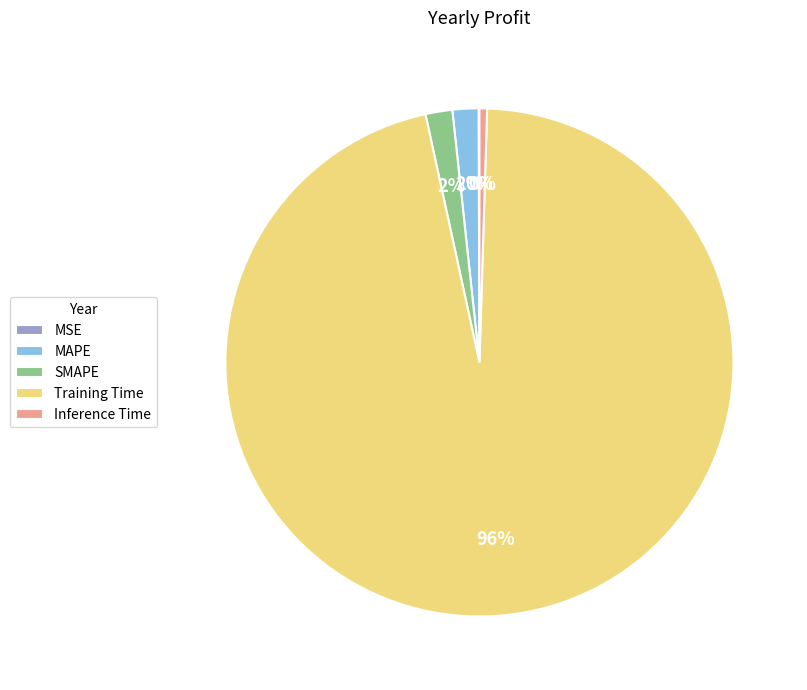

Is it true that SMAPE is 2% of the pie?

True